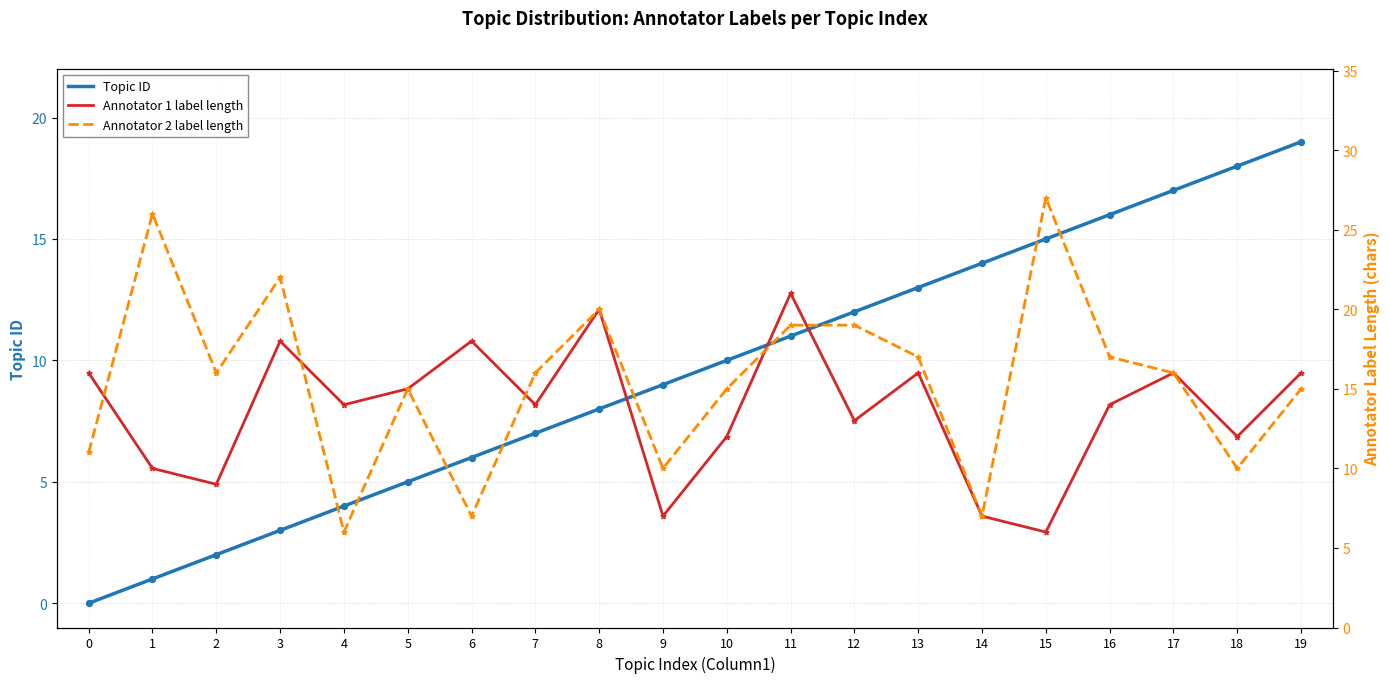

What is the total value across all series at 5?

65